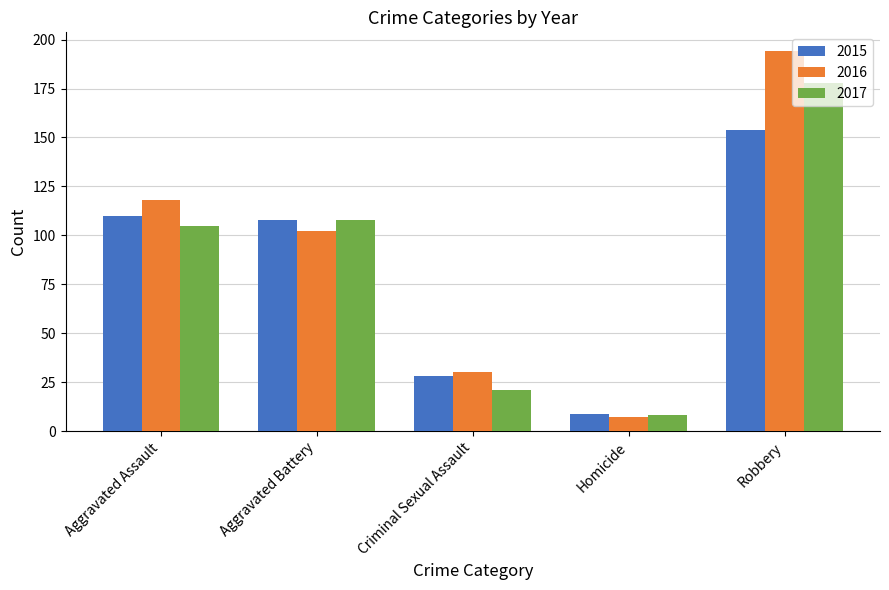

Rank the series at Robbery from lowest to highest value.

2015, 2017, 2016